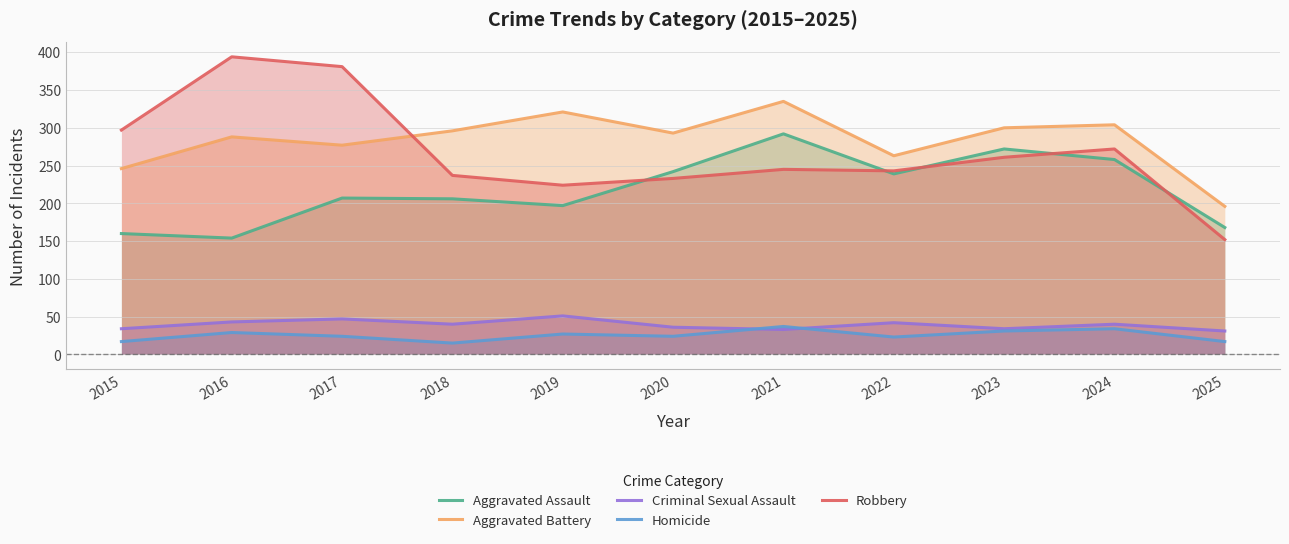

What are all the series names shown in the legend?

Aggravated Assault, Aggravated Battery, Criminal Sexual Assault, Homicide, Robbery